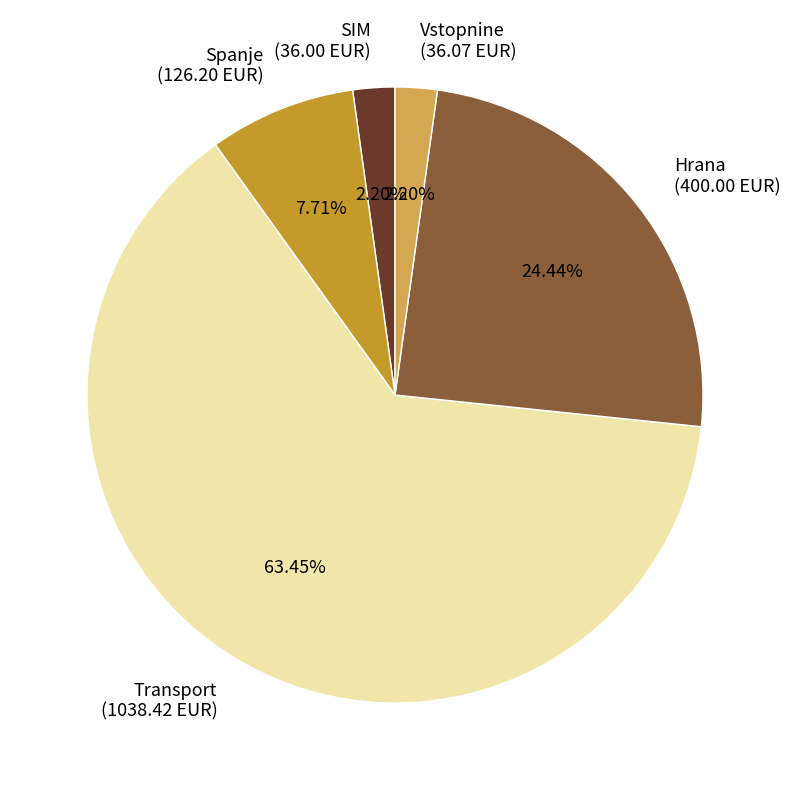

Does Transport represent more than half of the total?

Yes